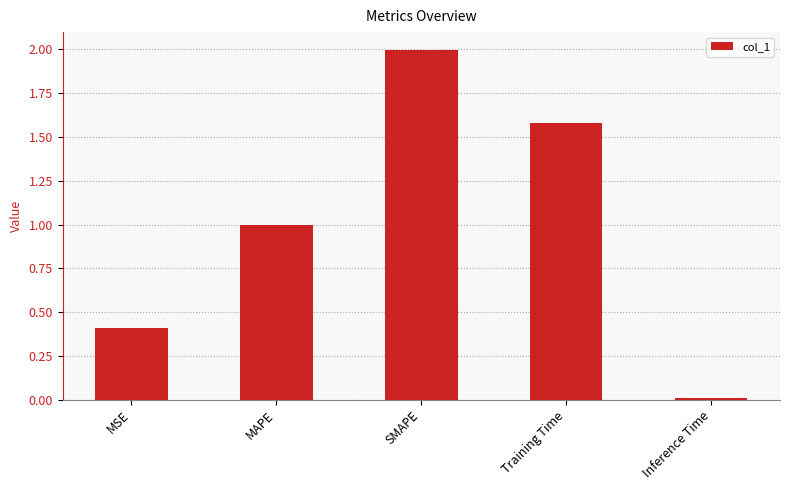

Approximately how many times larger is the value at SMAPE compared to Training Time?

1.3